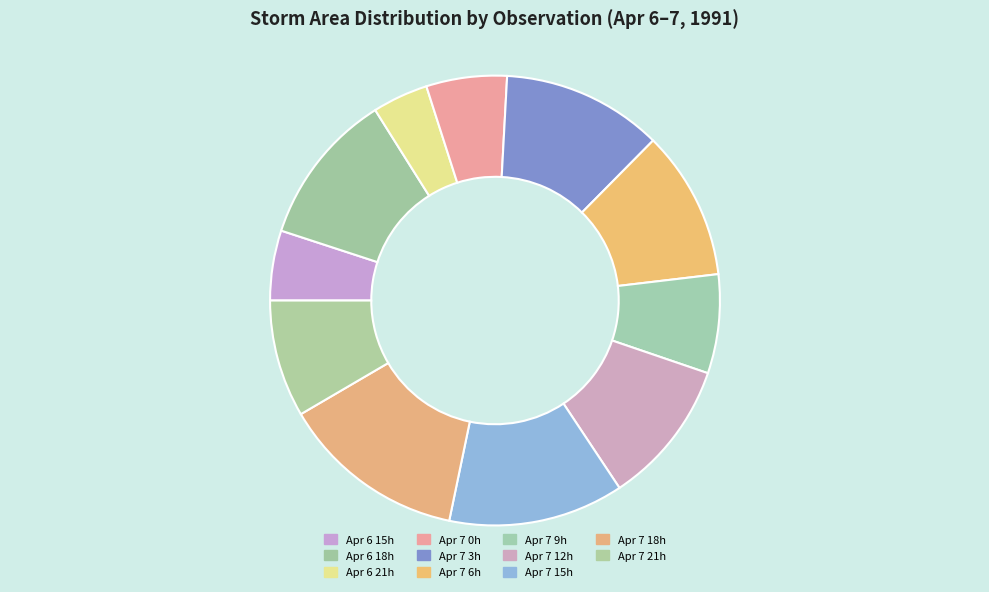

What is the largest slice in the pie chart?

Apr 7 18h